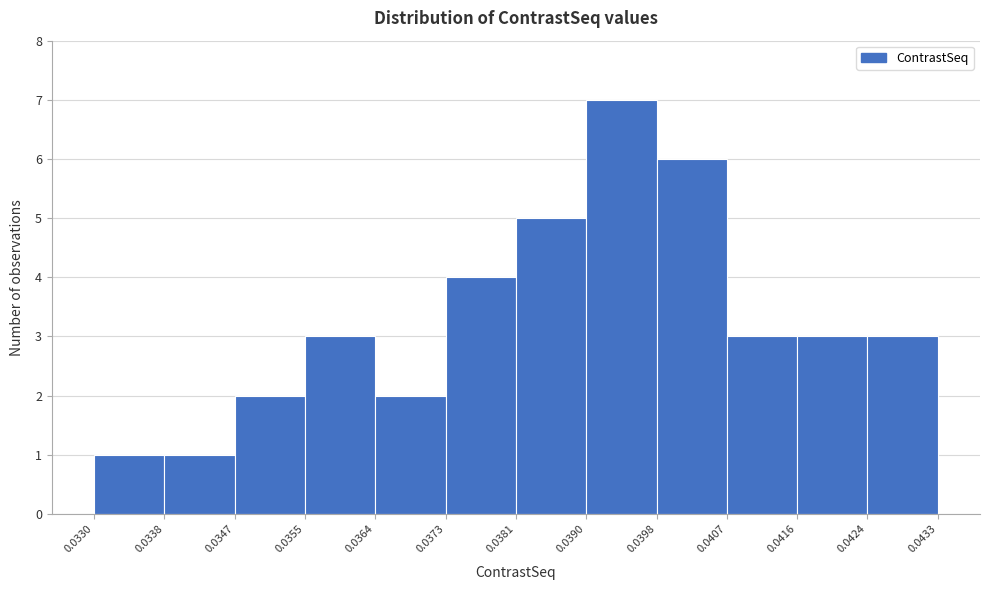

Reading left to right, transcribe this chart: for each bar, give the range it covers on the x-axis and its height. The values are not printed on the chart, so give them approximately, as read against the axis.

0.0330 to 0.0338: 1
0.0338 to 0.0347: 1
0.0347 to 0.0355: 2
0.0355 to 0.0364: 3
0.0364 to 0.0373: 2
0.0373 to 0.0381: 4
0.0381 to 0.0390: 5
0.0390 to 0.0398: 7
0.0398 to 0.0407: 6
0.0407 to 0.0416: 3
0.0416 to 0.0424: 3
0.0424 to 0.0433: 3